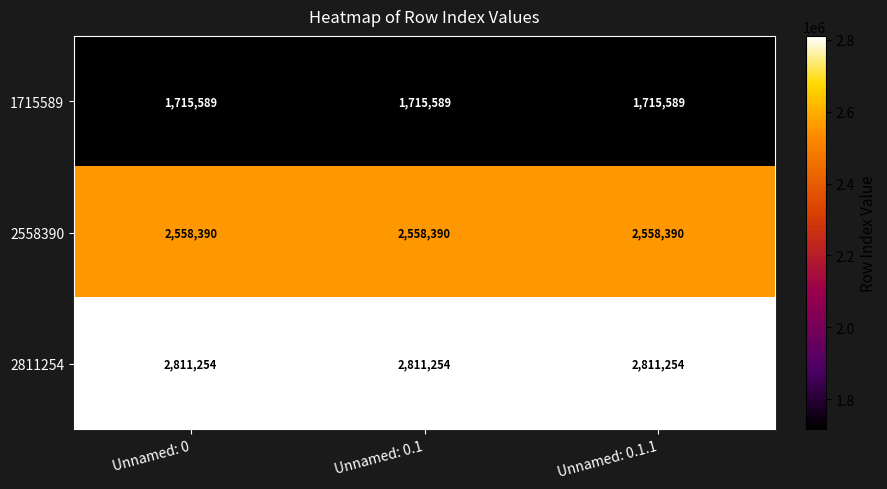

What is the maximum value for 2811254?

2811254